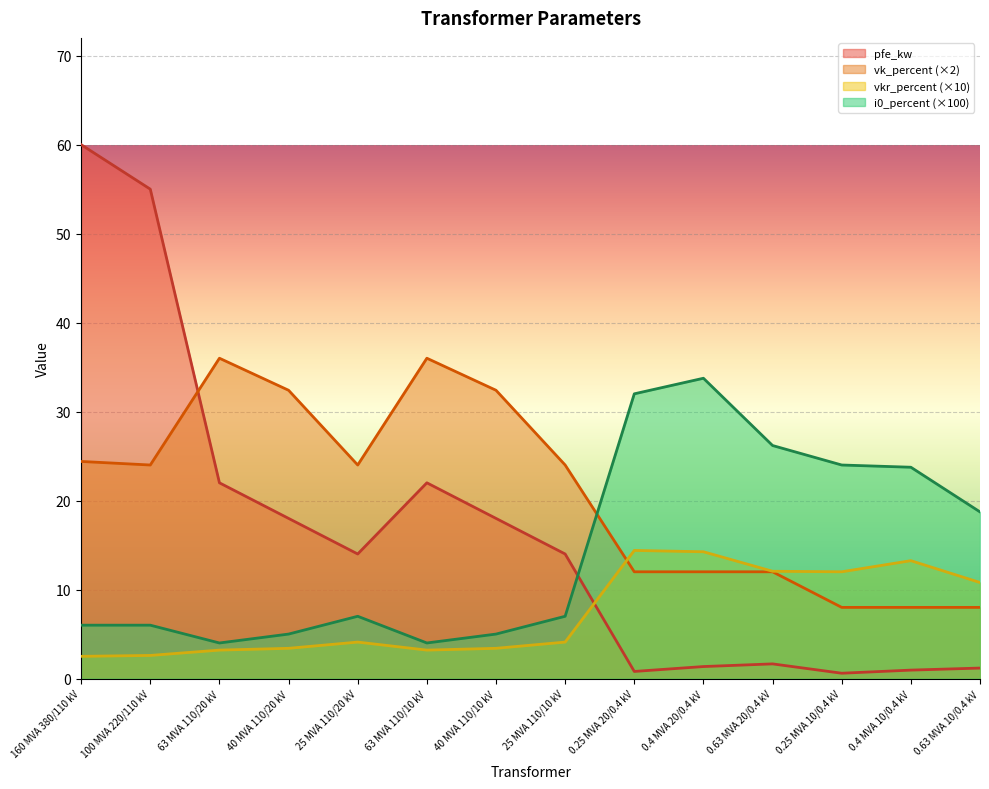

What is the difference between the vk_percent values at 100 MVA 220/110 kV and 0.4 MVA 20/0.4 kV?

12.0